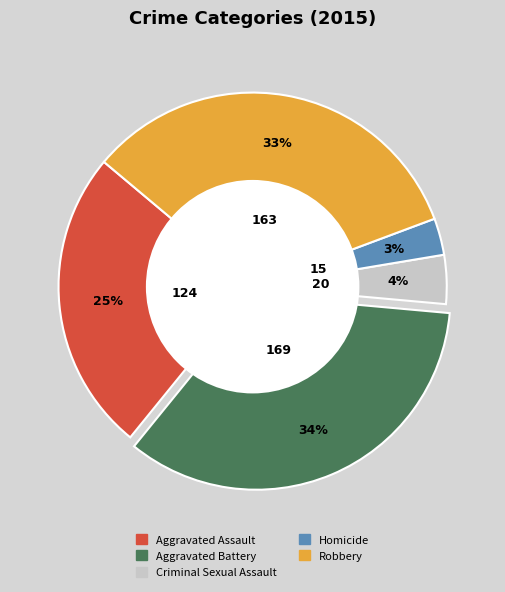

Is the sum of Criminal Sexual Assault and Homicide greater than half?

No